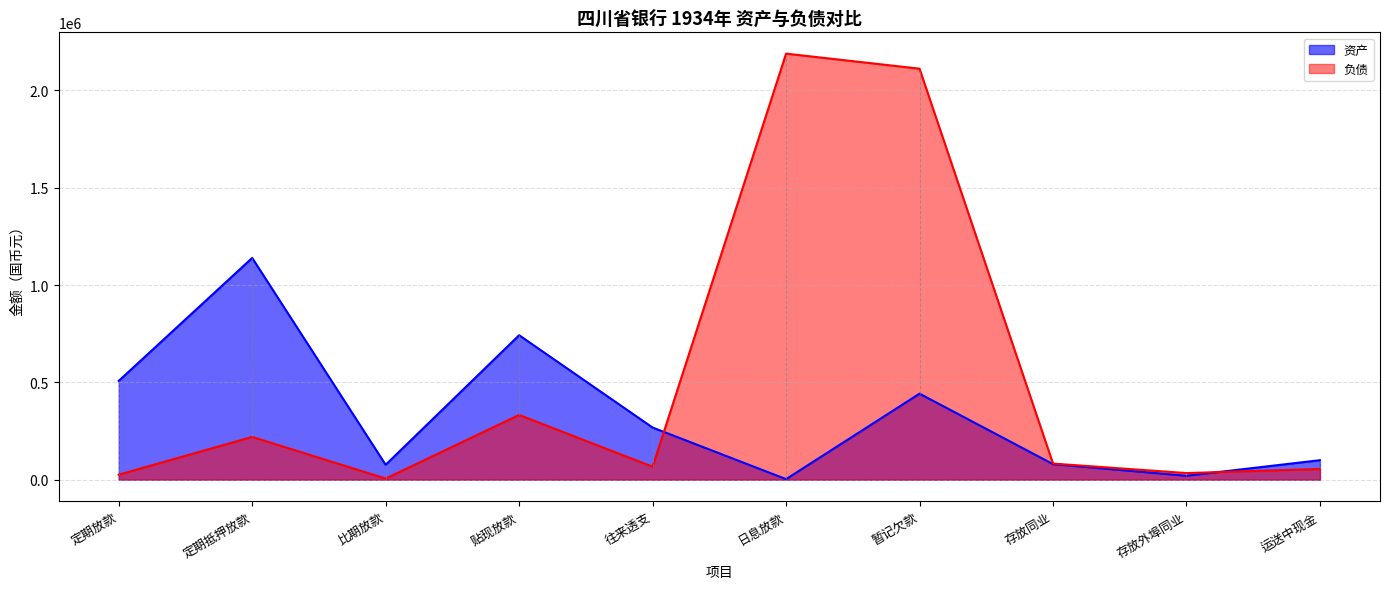

Does the chart display data point markers on the line(s)?

No